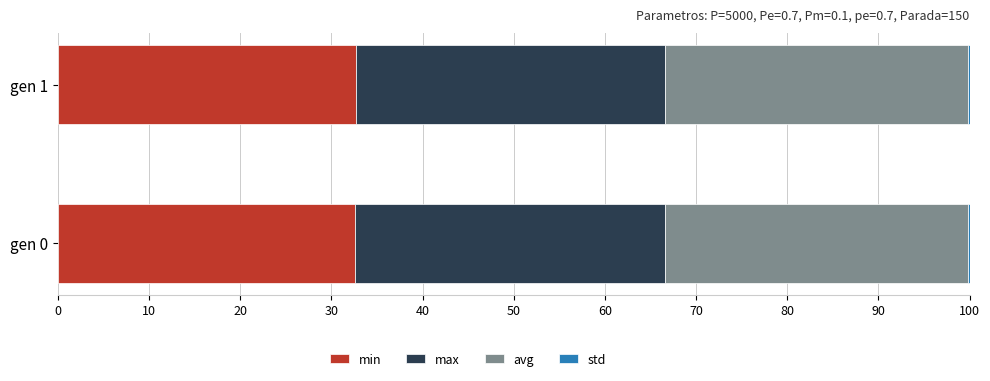

What is the highest value of the min series?

32.7